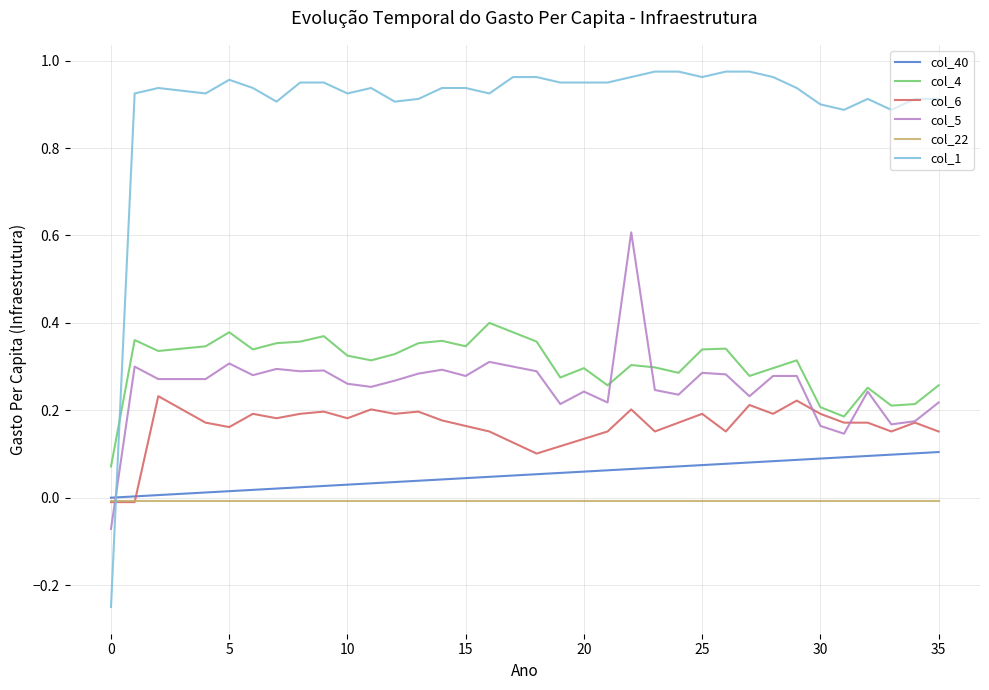

Which series ends up on top after the final intersection of col_1 and col_22?

col_1